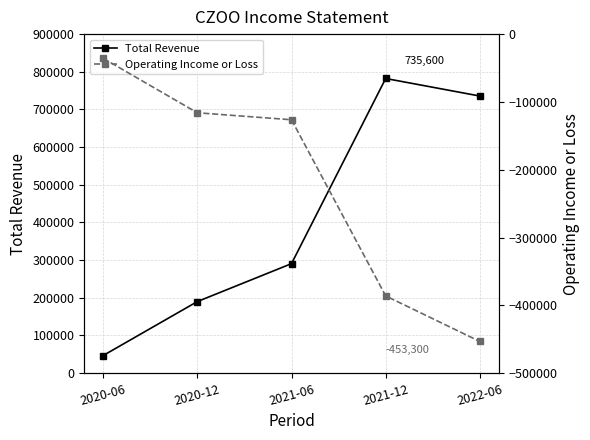

True or false: Operating Income or Loss has more than 1 interior local peaks.

False